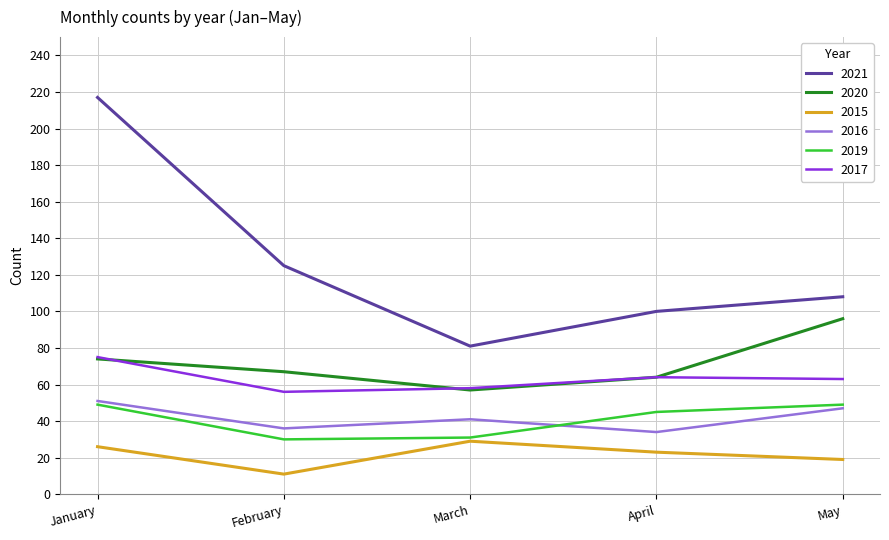

List the labels in order of 2021 value, largest first.

January, February, May, April, March